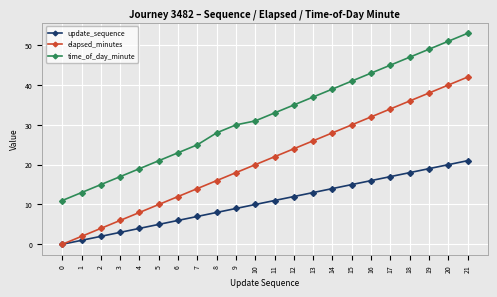

What is the minimum value for time_of_day_minute?

11